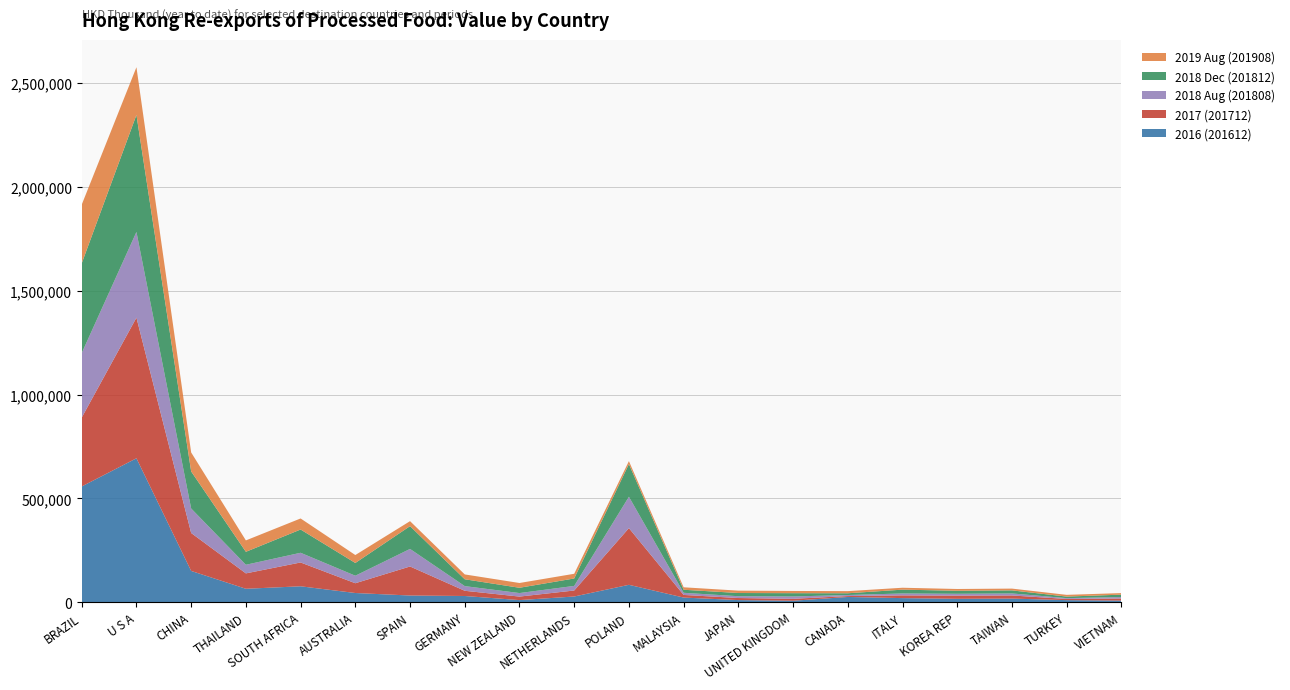

Reading left to right, extract all data points from this chart.

2016 (201612): 557789.7	693469.4	150960.1	65034.0	76968.1	44608.5	32542.2	30233.4	10451.4	27794.7	84129.7	22672.5	10551.7	7435.7	25568.0	20046.1	16700.6	17782.5	10303.6	8101.6
2017 (201712): 331784.5	677278.2	182674.9	74102.2	114718.0	47081.9	139861.2	25077.1	16940.7	28960.4	273029.4	12650.3	9917.6	9165.0	4380.7	13159.7	15283.9	14980.8	5670.5	10133.9
2018 Aug (201808): 310581.8	412805.9	118074.4	41451.1	46679.7	36168.4	84494.6	22524.0	16956.9	22040.7	150998.7	10309.4	8725.4	11327.2	5004.5	9228.9	8929.3	9755.2	3968.8	6884.1
2018 Dec (201812): 432365.1	563577.7	178461.8	62498.7	112036.8	61393.6	109811.2	32946.6	25506.3	35841.0	157456.6	14641.0	15421.6	15890.5	8428.1	18378.0	14419.8	14701.4	7430.5	11617.8
2019 Aug (201908): 282431.6	229816.2	91371.3	54847.1	53231.3	38251.8	23985.8	23334.0	22984.7	22593.1	14198.5	11880.6	11386.7	10680.6	10276.1	9140.2	8645.2	8617.0	8378.0	7487.7